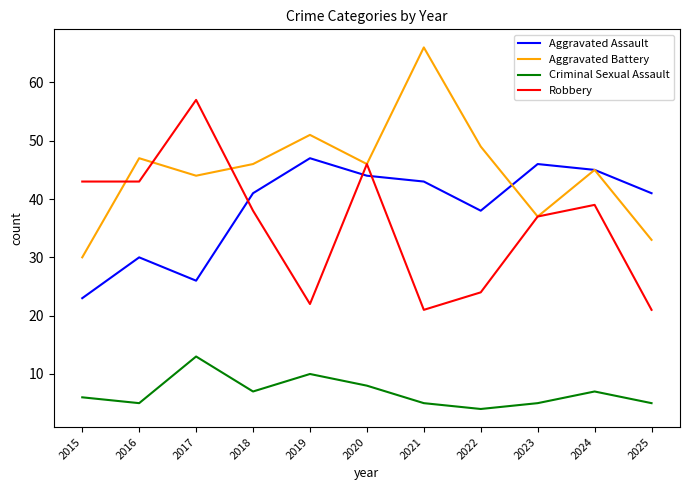

How many lines are shown in the chart?

4